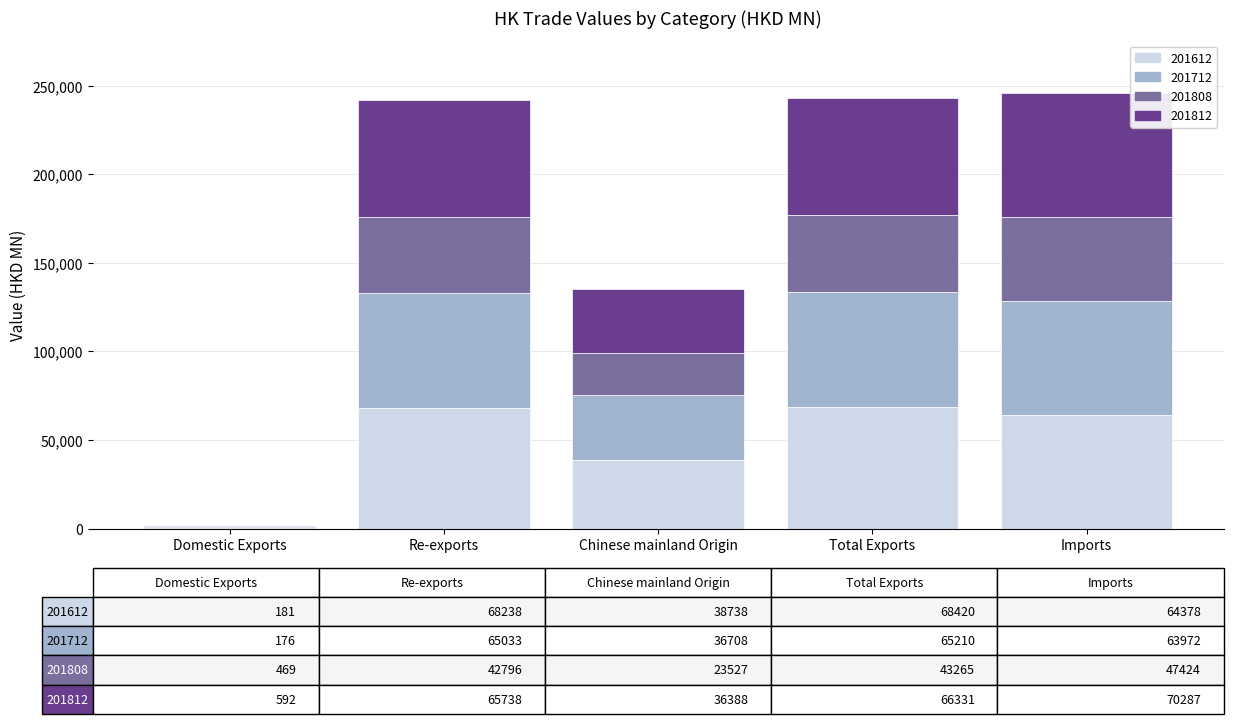

What is the maximum value for 201612?

68420.4